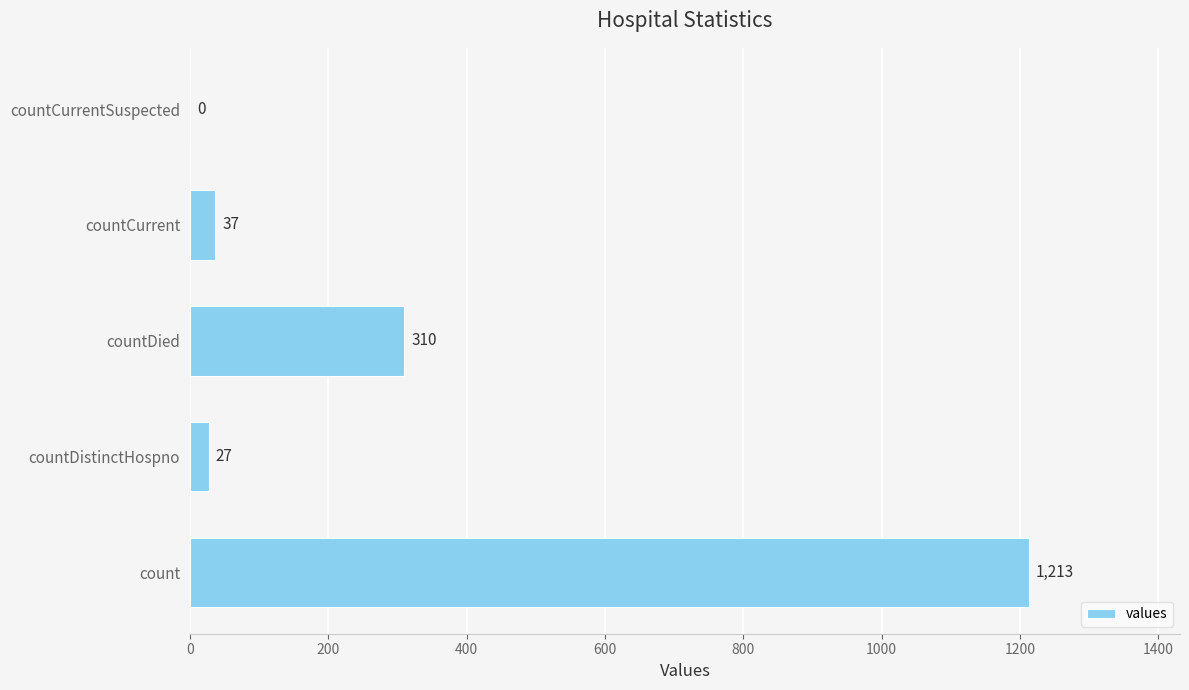

How many distinct data groups are displayed?

1